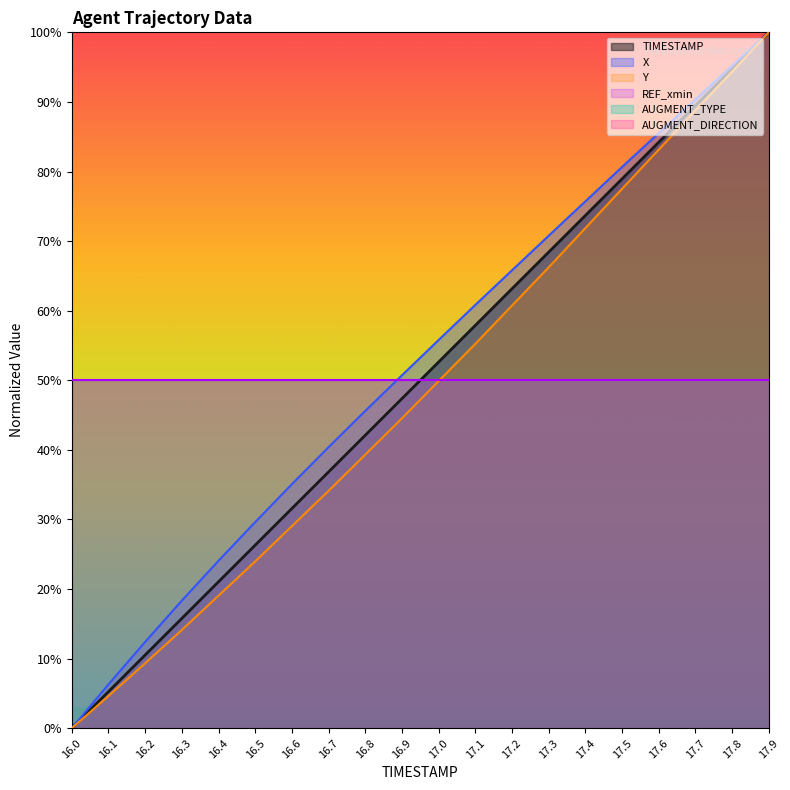

Which series has the largest range (max minus min)?

TIMESTAMP